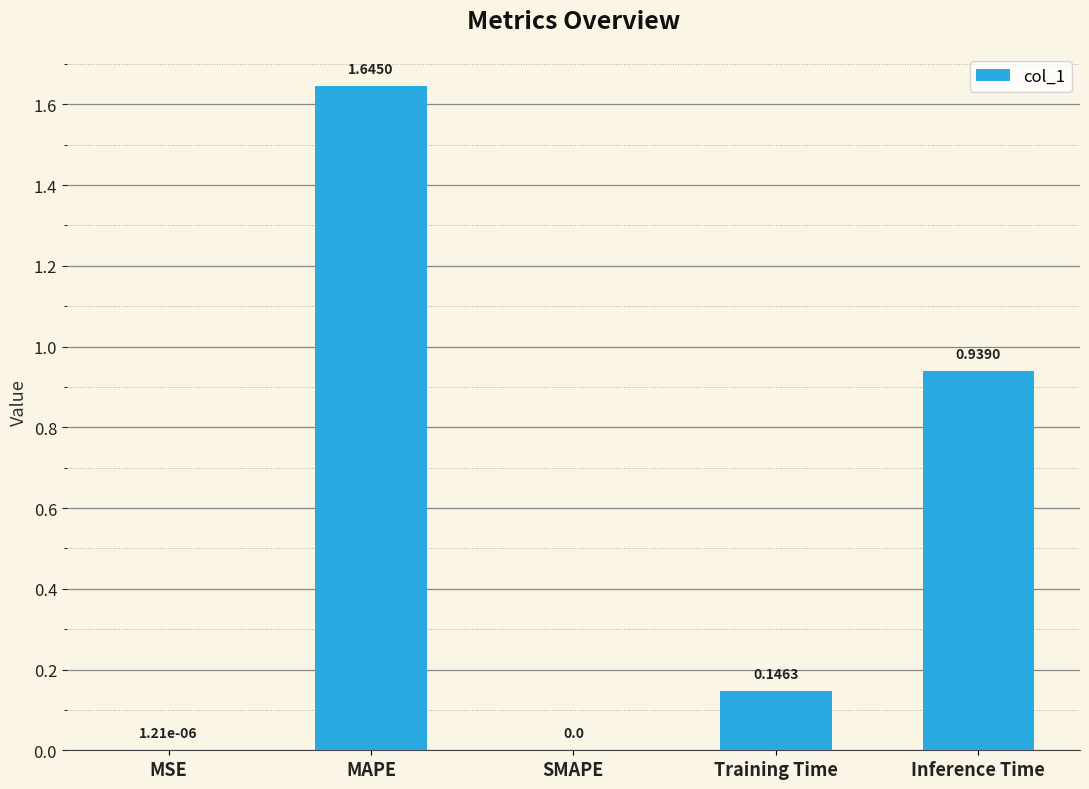

Does the chart contain stacked bars?

No